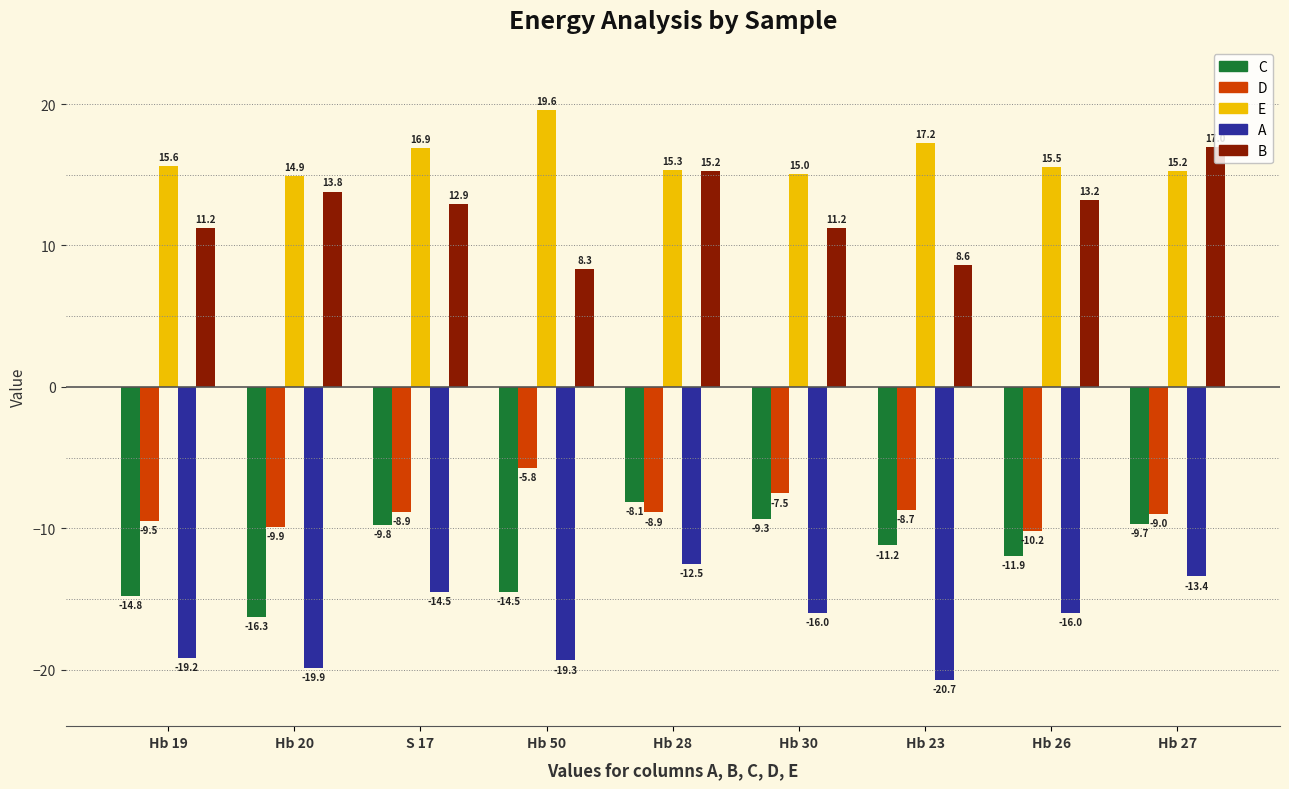

How many categories are shown in the chart?

9